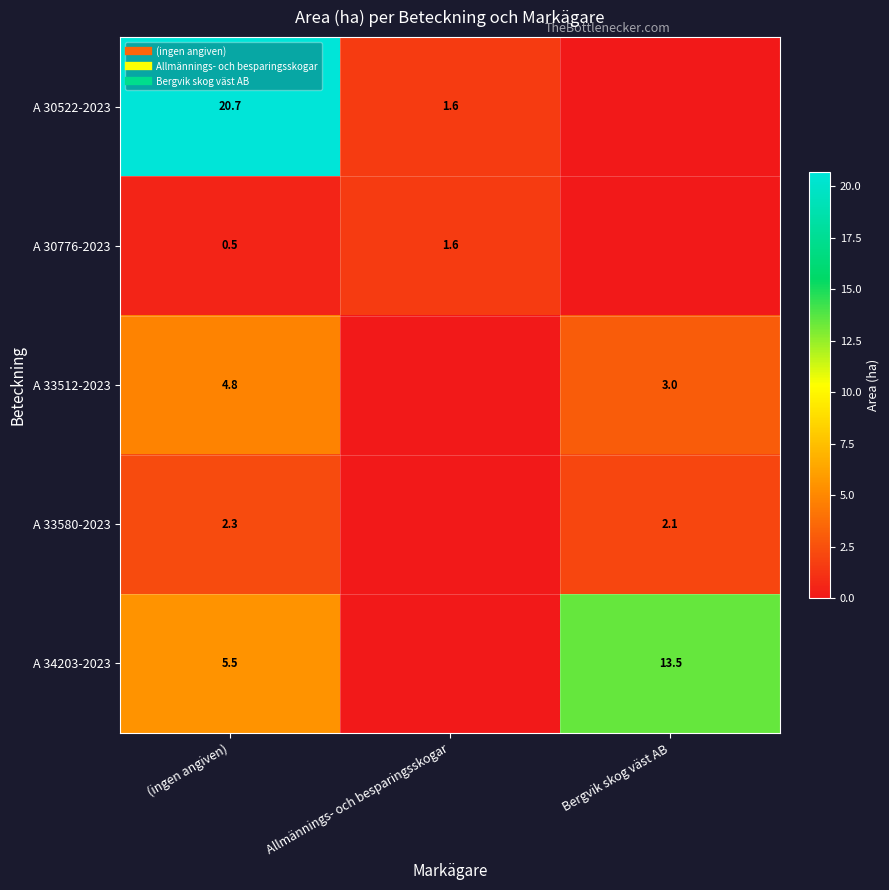

How many values in the A 30522-2023 series exceed 1?

2